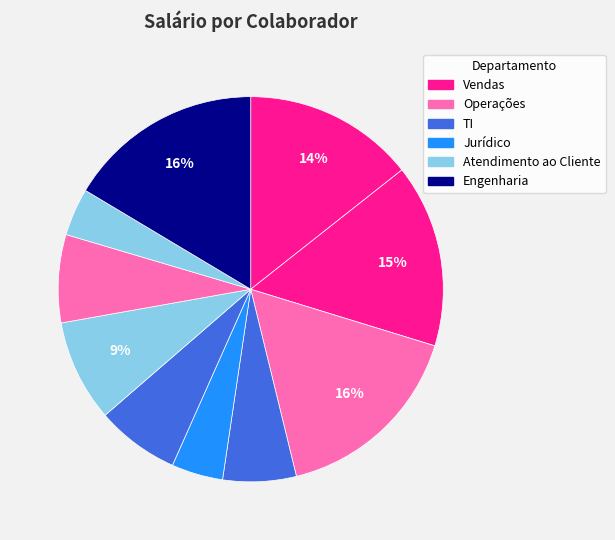

Does any single category account for the majority?

No